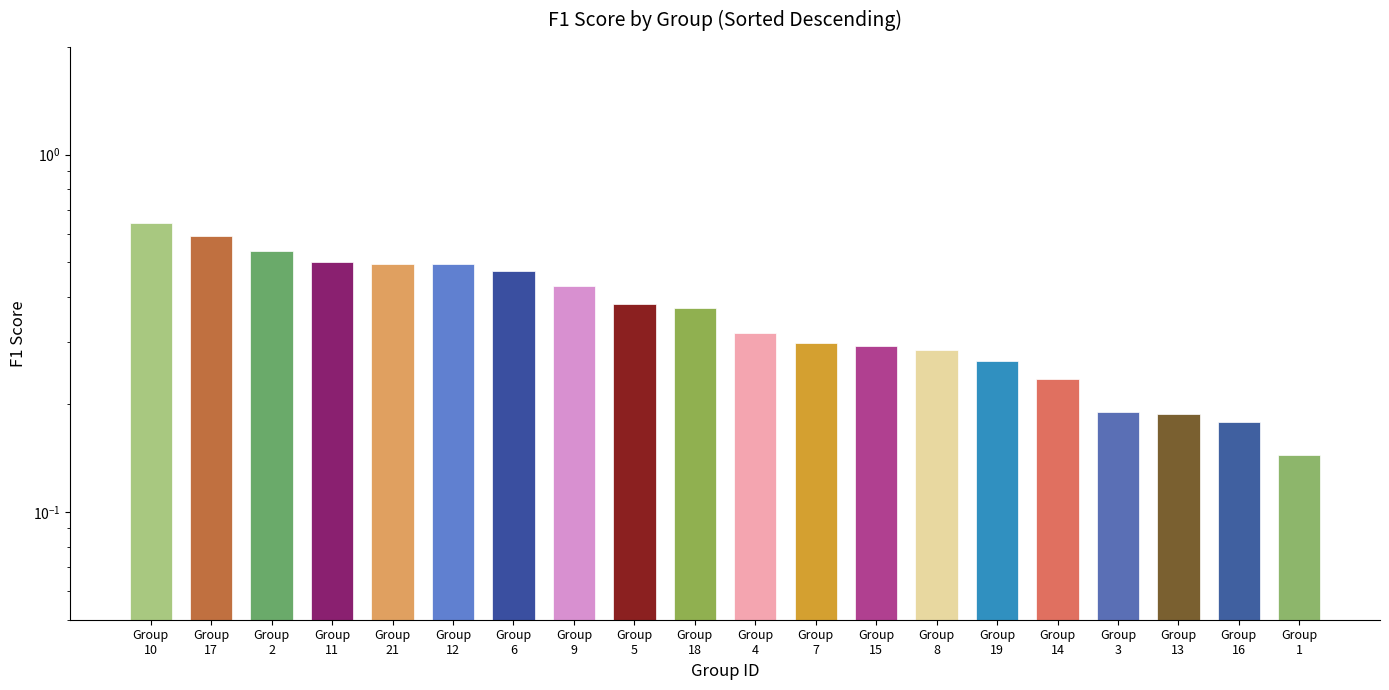

What position from the right is Group
9?

13